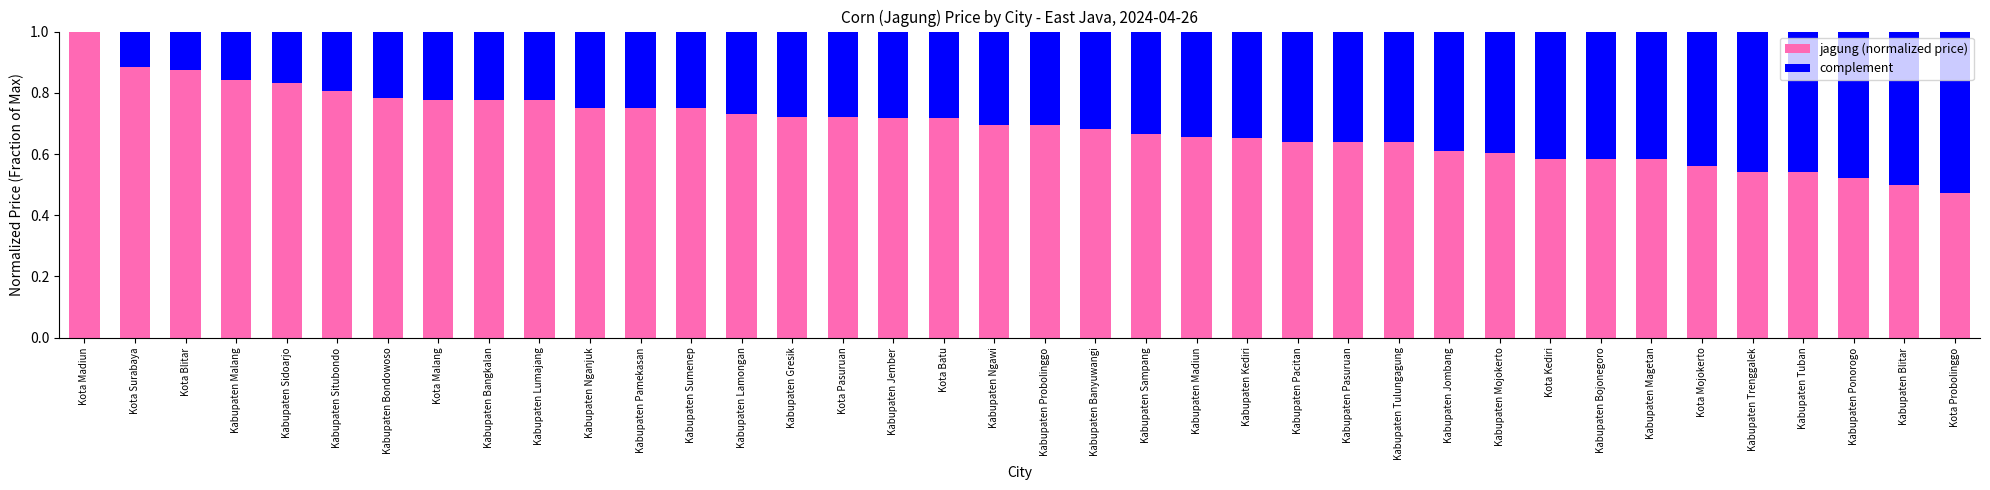

The value of jagung (normalized price) at Kota Surabaya is 0.4. True or false?

False